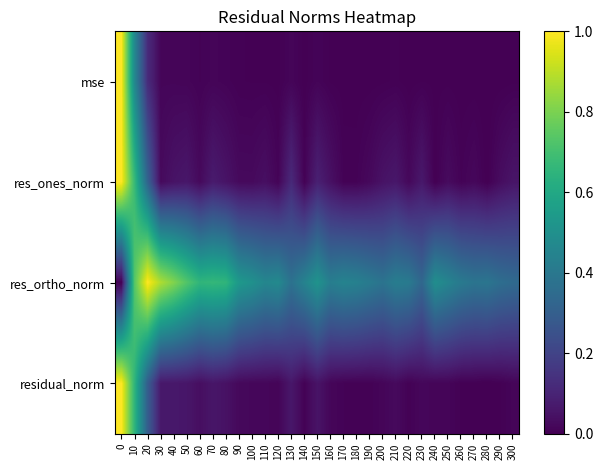

How many categories are shown in the chart?

31